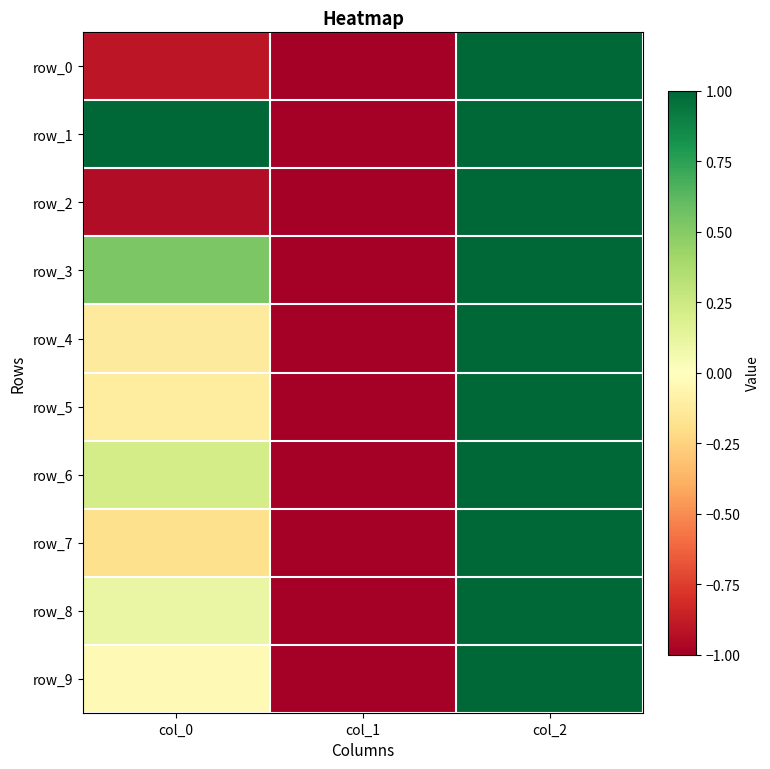

What is the difference between the row_4 values at col_2 and col_1?

2.0